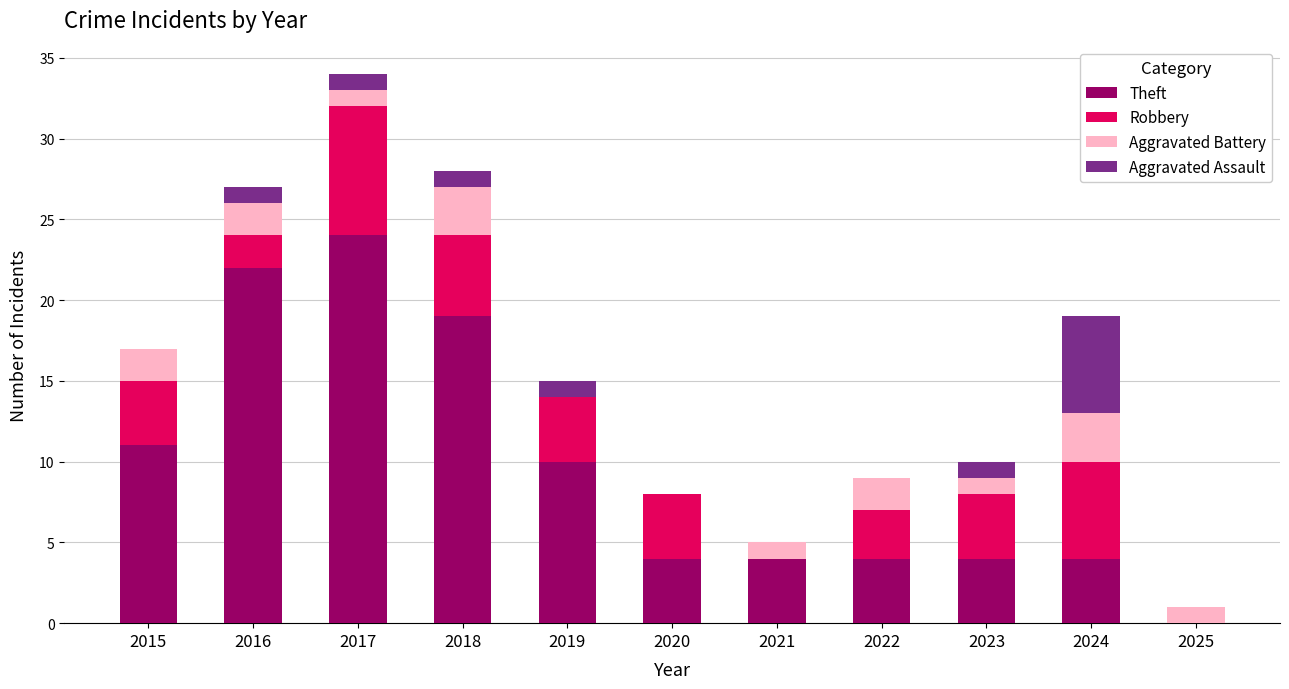

The Theft series shows 1 at 2024. True or false?

False